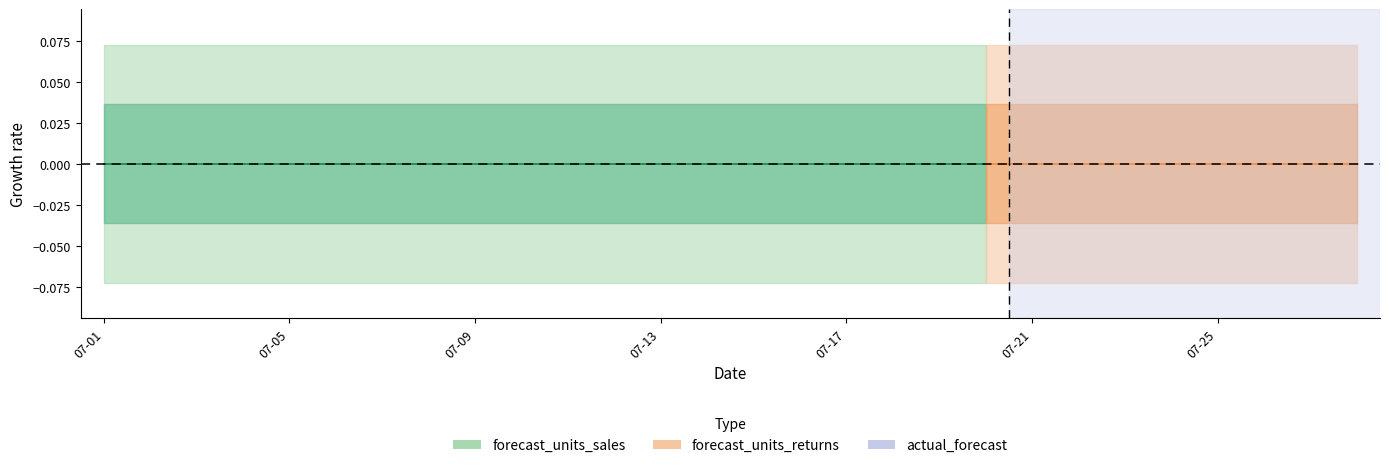

True or false: forecast_units_sales and forecast_units_returns intersect in this chart.

False